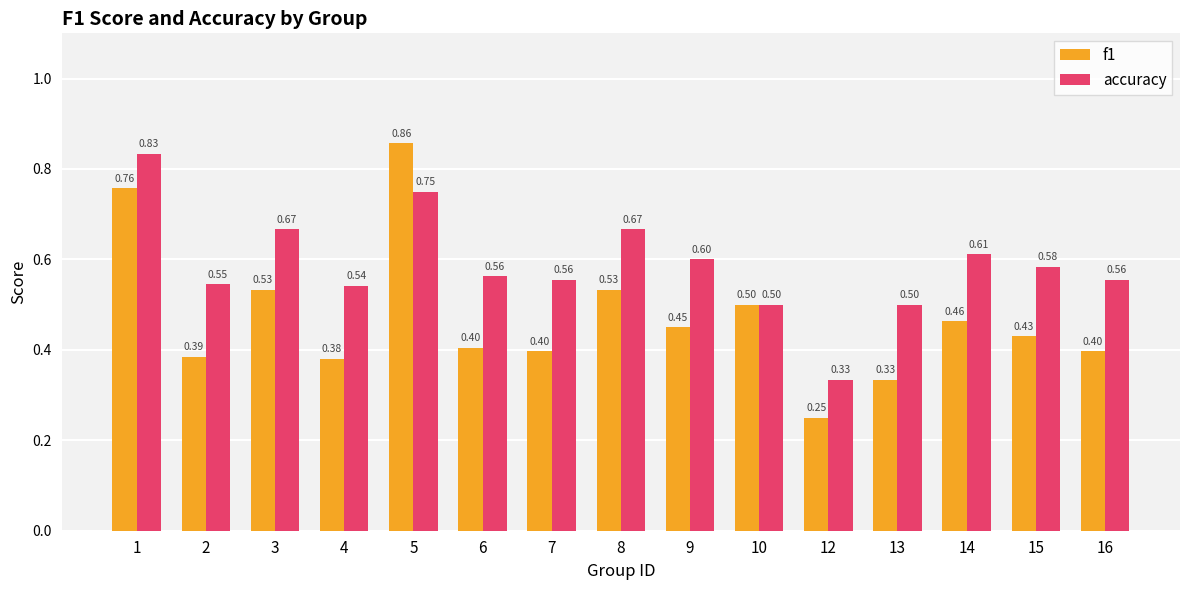

List the series in order of their overall mean, lowest first.

f1, accuracy